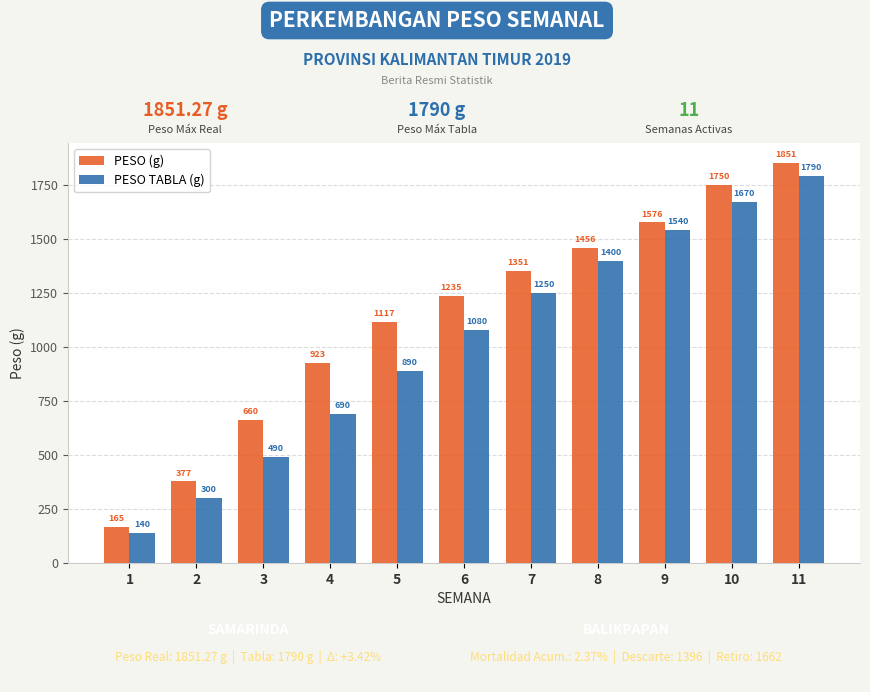

What is the difference between the PESO TABLA (g) values at 4 and 7?

560.0